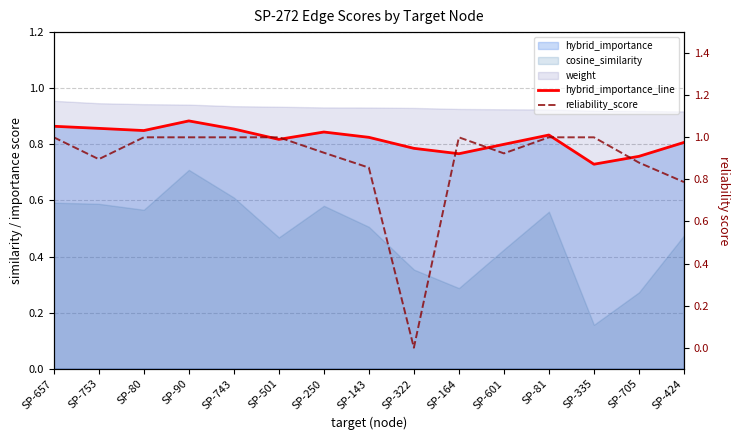

The value of hybrid_importance_line at SP-501 is 0.8. True or false?

True